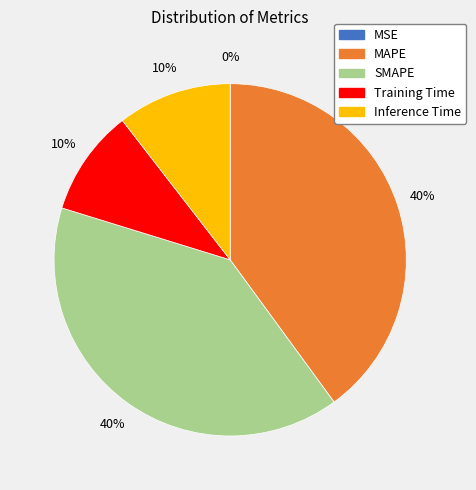

Which has a higher value, SMAPE or Inference Time?

SMAPE